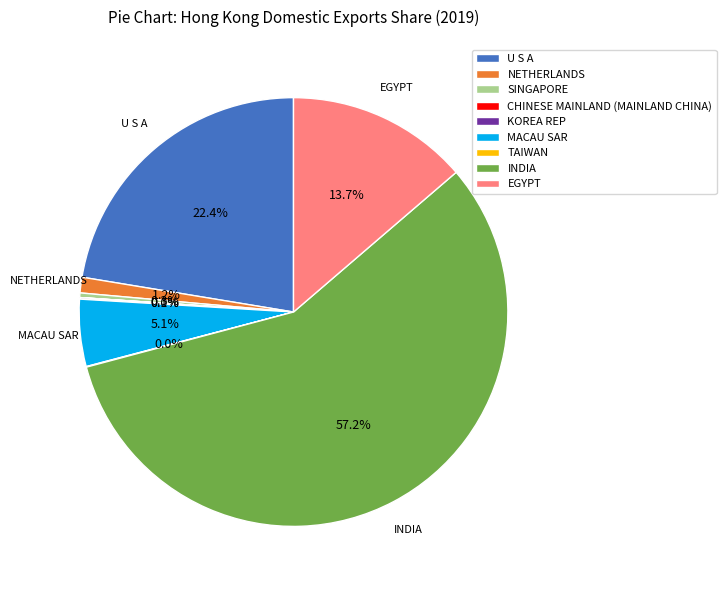

Which slice is the largest?

INDIA